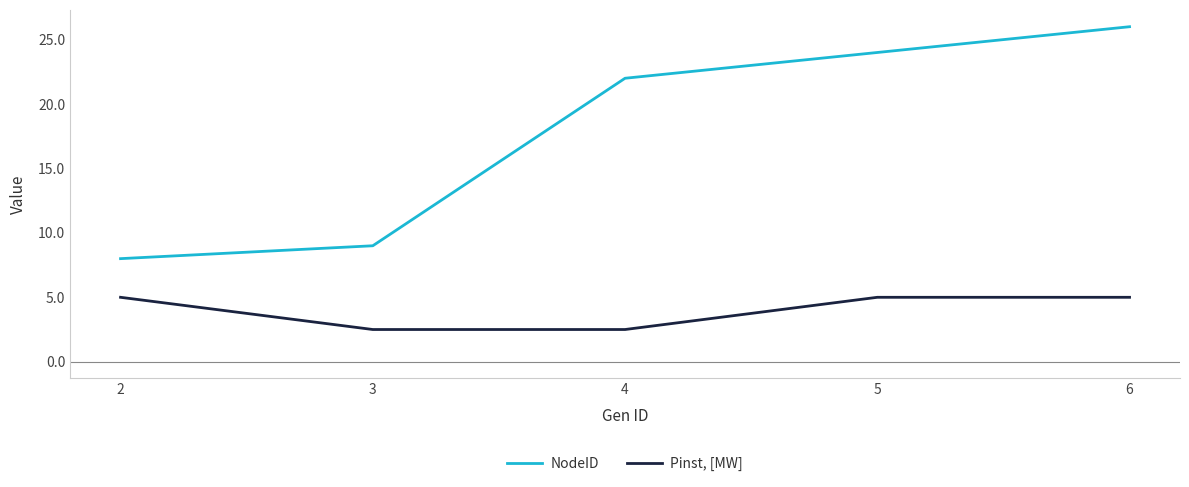

True or false: NodeID has a value of 24.0 at 5.

True